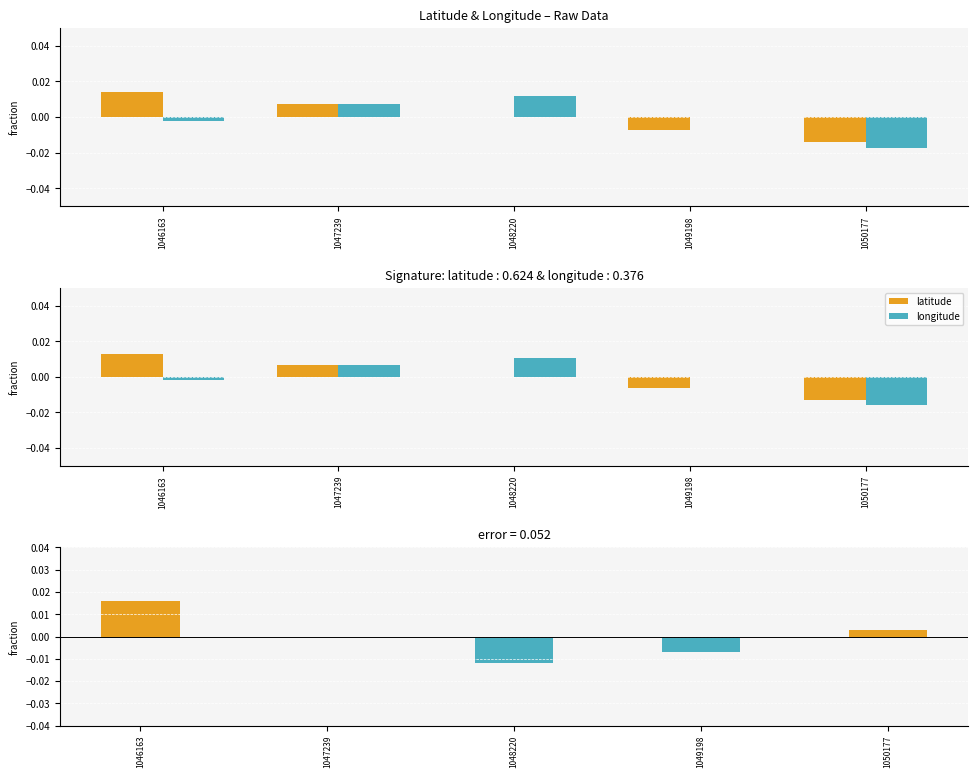

The value of latitude at 1049198 is -0.0. True or false?

True